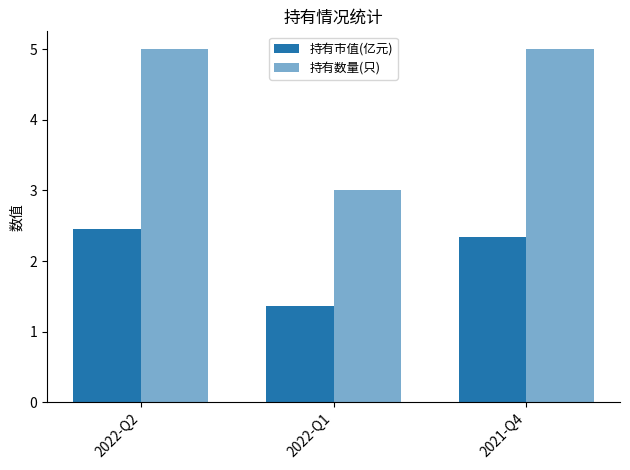

Reading left to right, list all the values displayed in this chart.

持有市值(亿元): 2.5	1.4	2.3
持有数量(只): 5.0	3.0	5.0